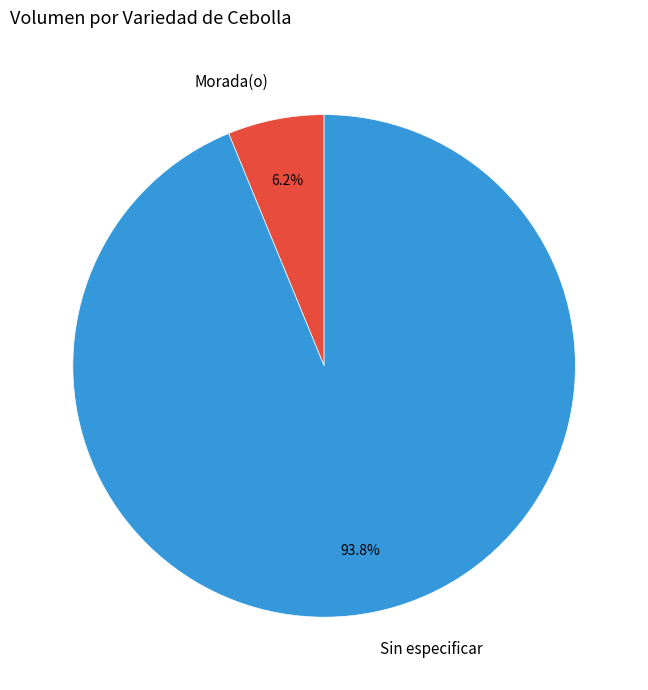

Which has a higher value, Sin especificar or Morada(o)?

Sin especificar